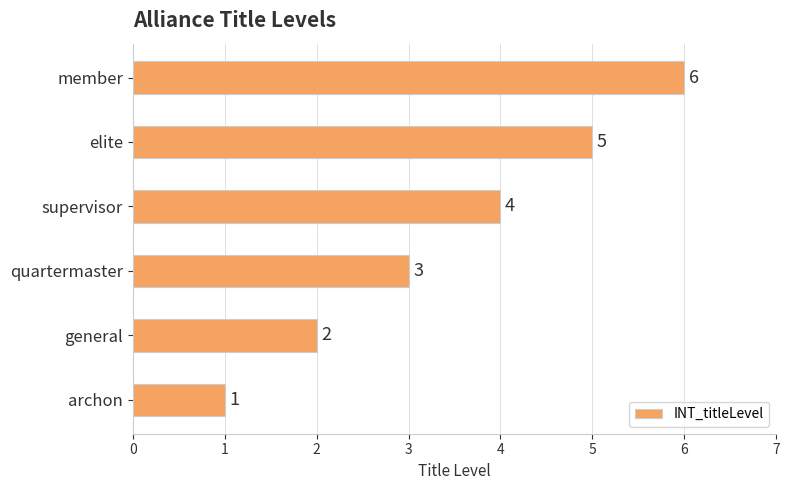

What is the difference between the values at archon and member?

5